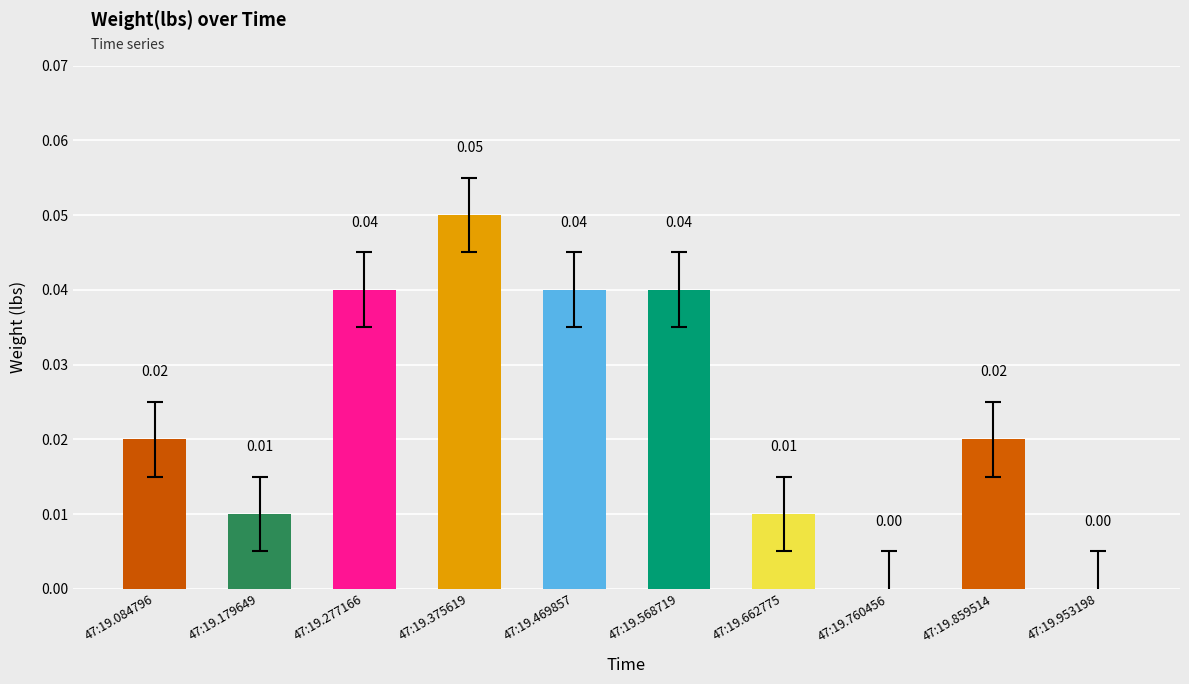

Between 47:19.277166 and 47:19.953198, which is larger?

47:19.277166